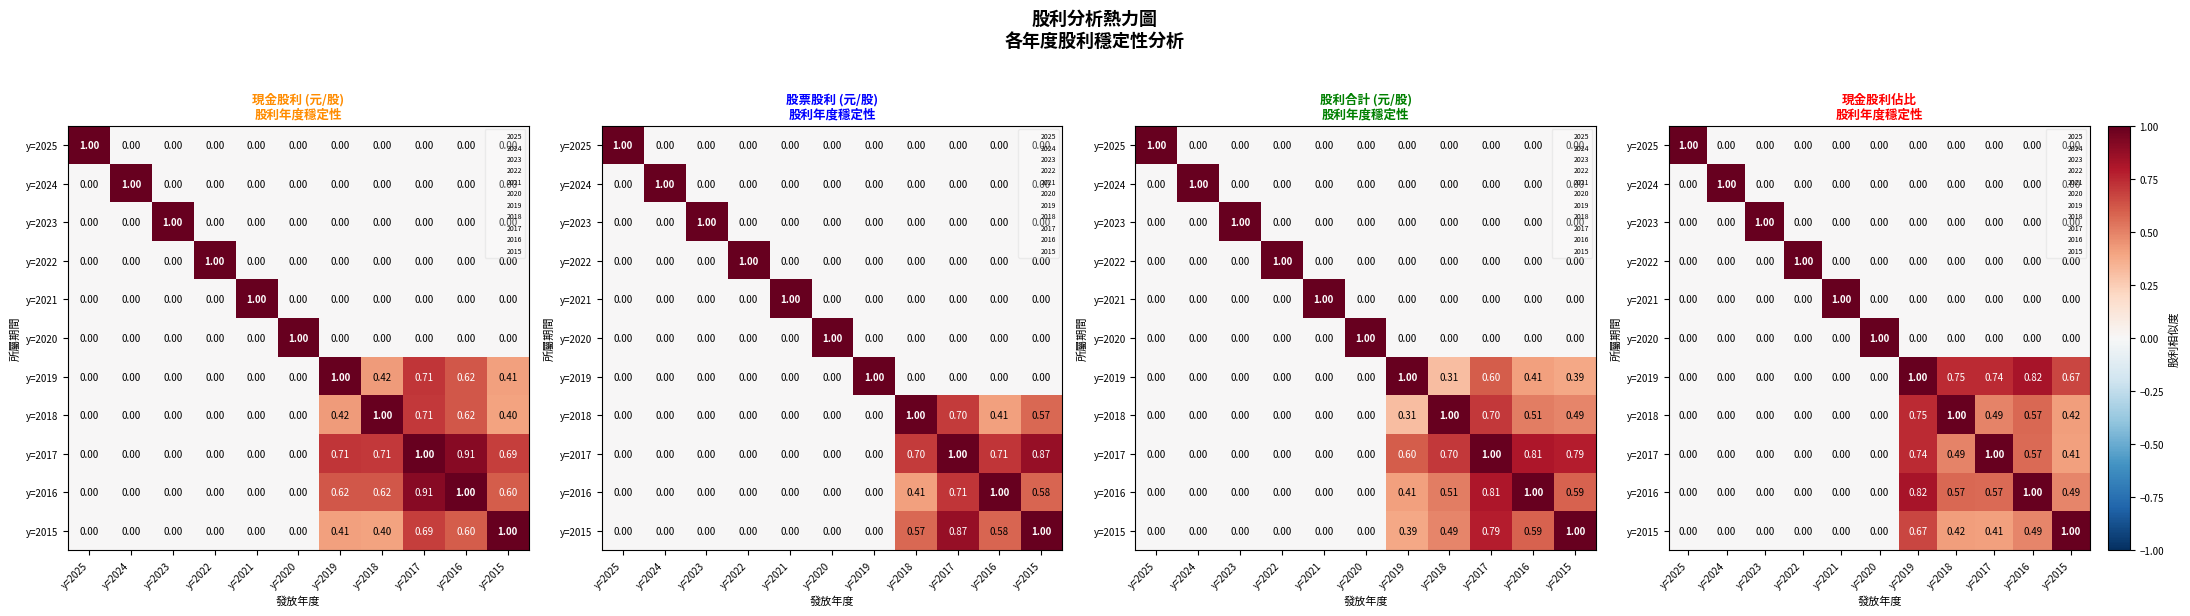

Is it true that y=2019 equals 0.3 at y=2015?

False